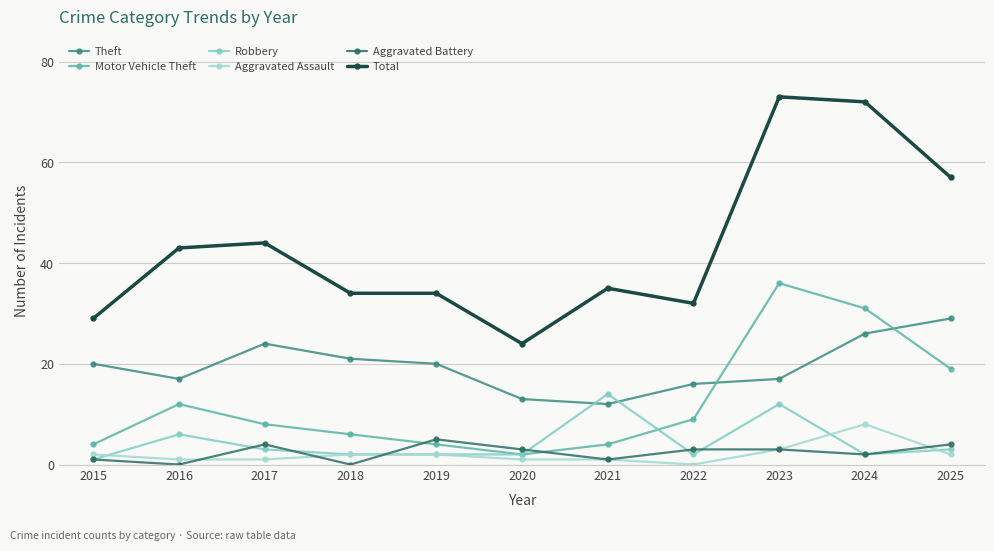

The value of Robbery at 2015 is 1. True or false?

True